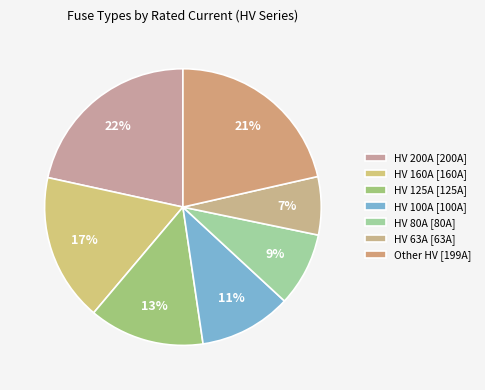

How many slices are in this pie chart?

7